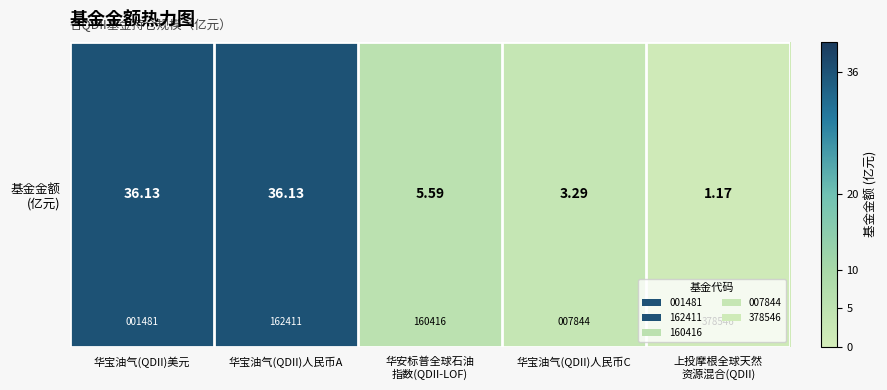

True or false: the data shows 36.1 at 华宝油气(QDII)美元.

True